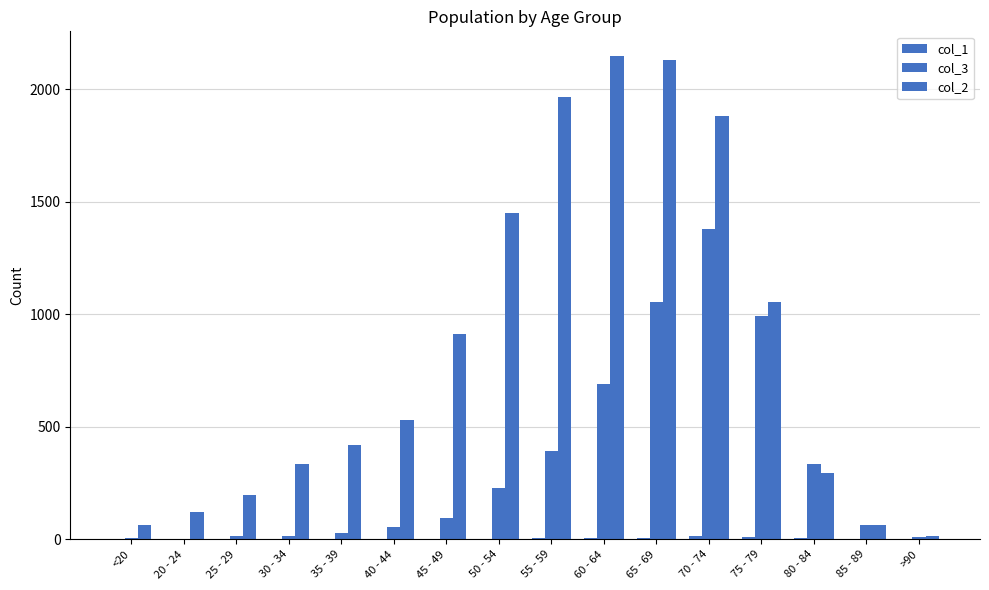

Which series changed the most between 20 - 24 and 75 - 79?

col_3